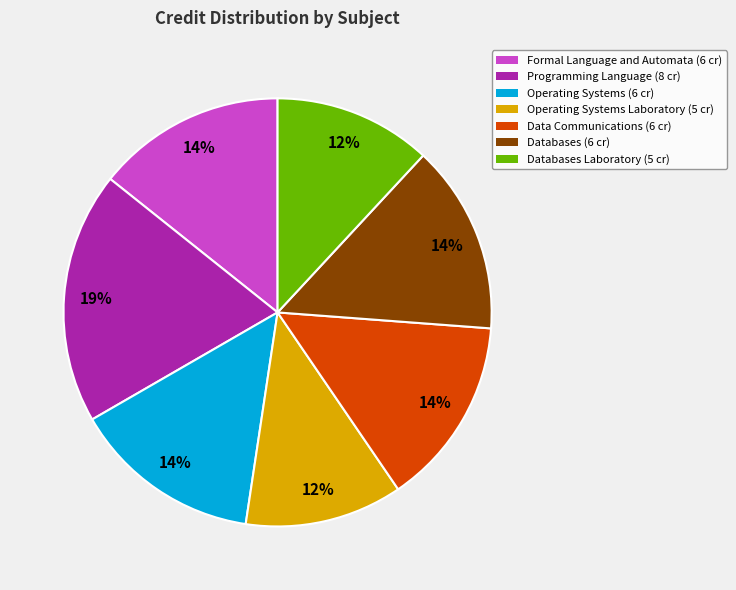

Does any single category account for the majority?

No